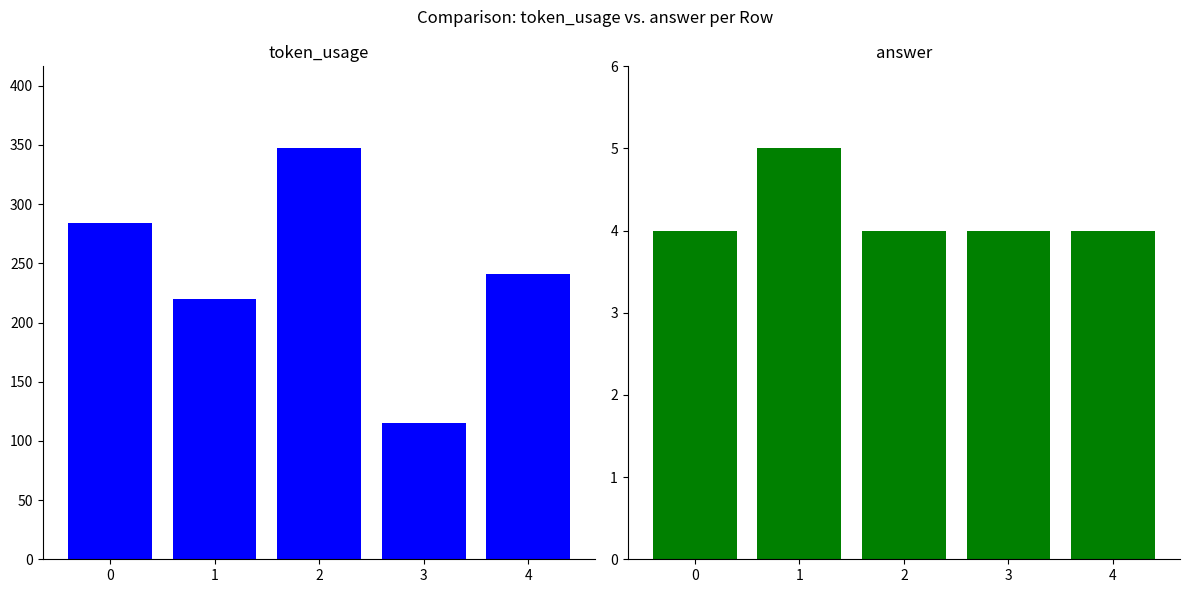

What is the value of the token_usage bar at the 3rd from the left?

347